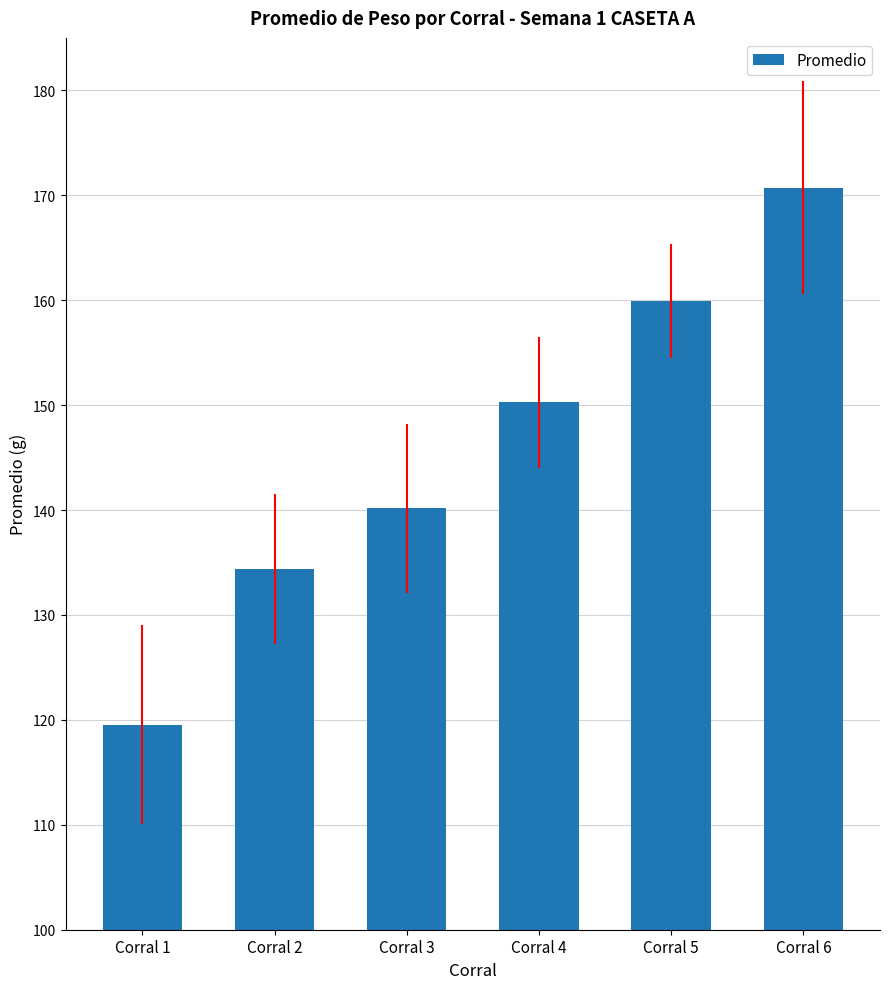

Rank the categories by value from highest to lowest.

Corral 6, Corral 5, Corral 4, Corral 3, Corral 2, Corral 1